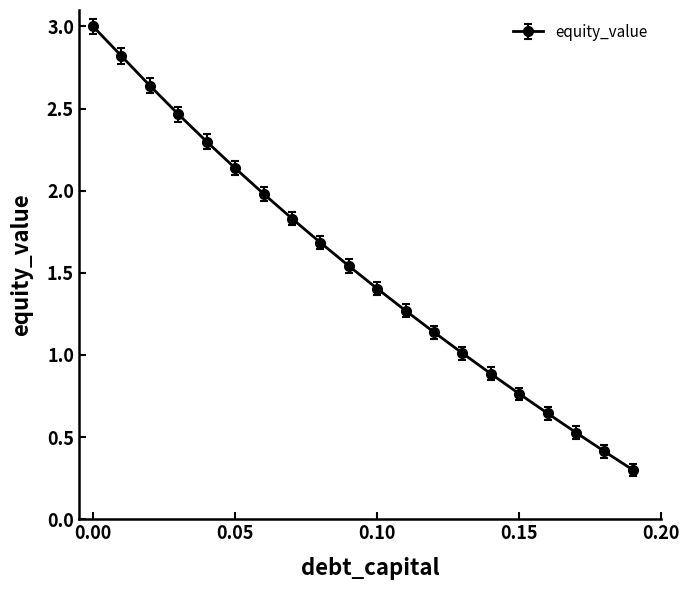

What is the sum of all values?

30.8